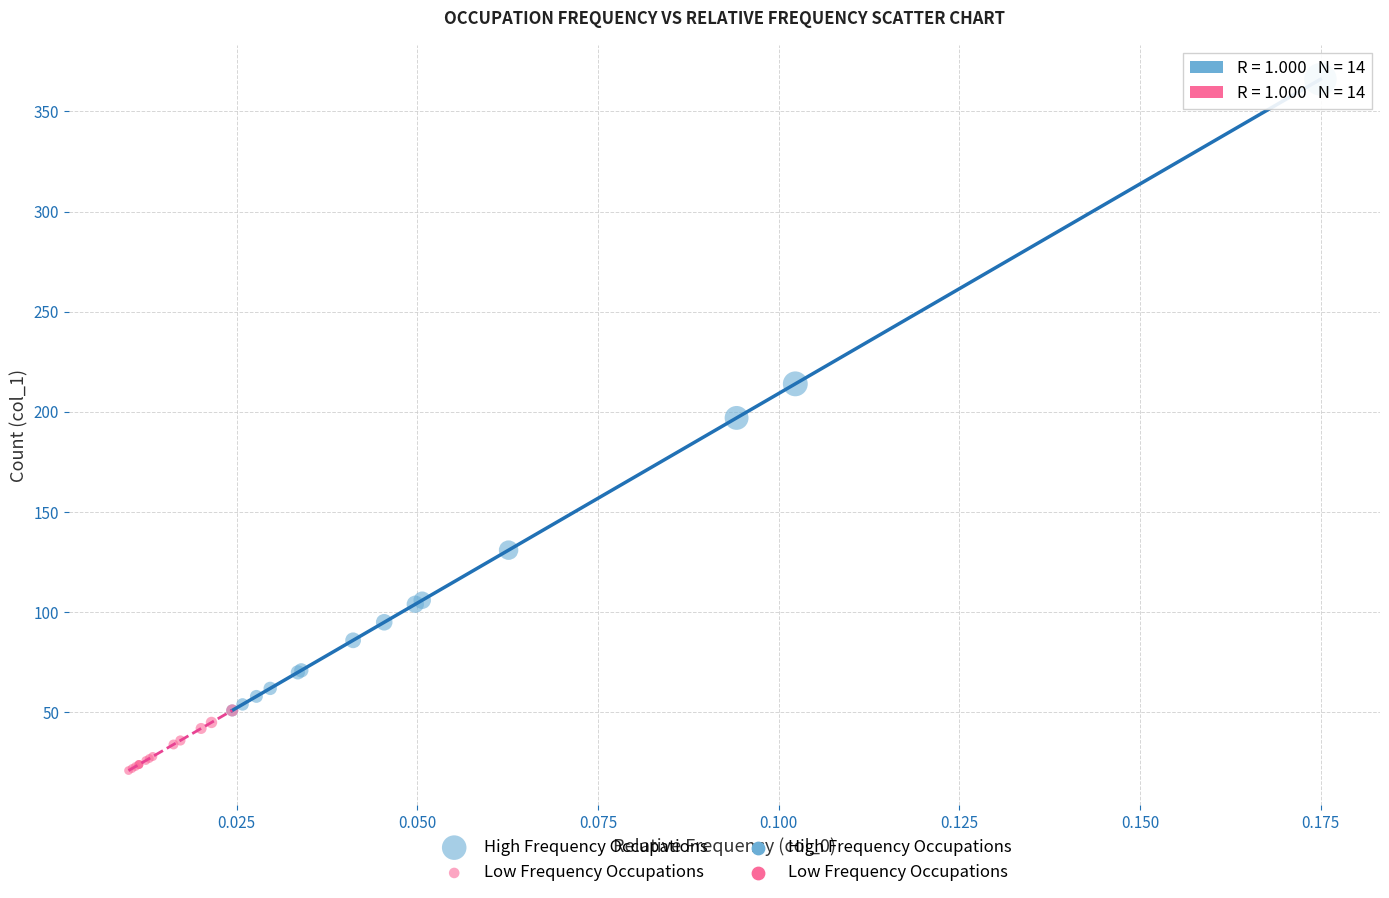

Which series contains the lowest Y value?

Low Frequency Occupations